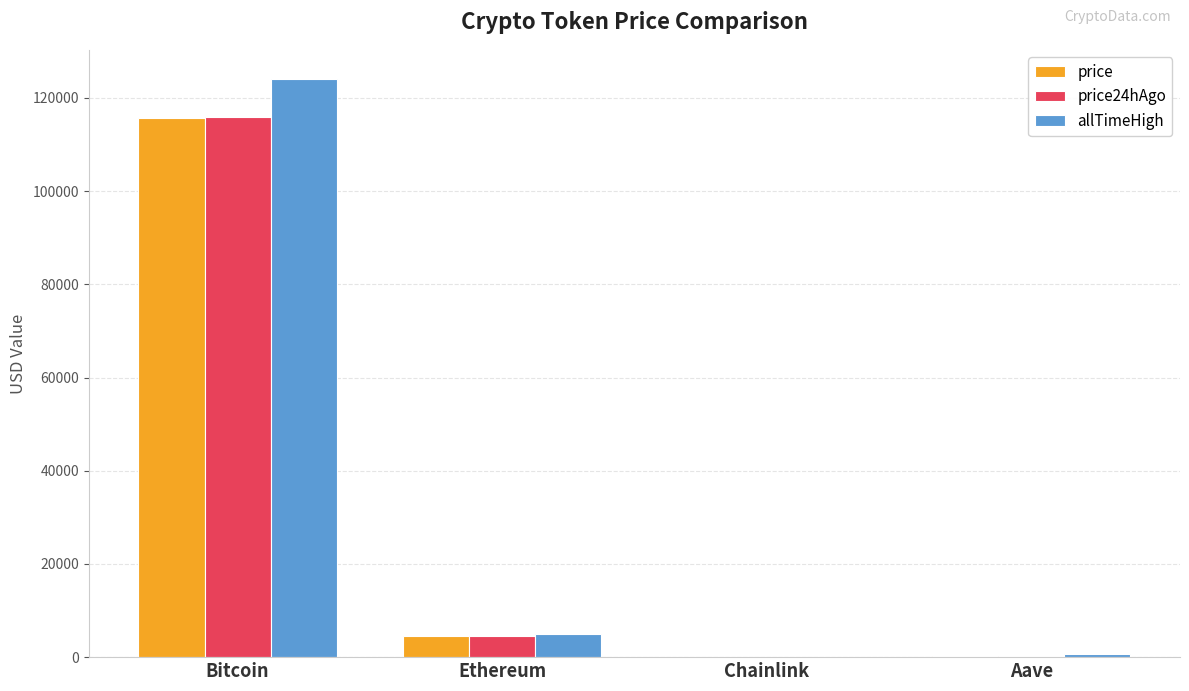

What is the sum of all allTimeHigh values?

129788.4